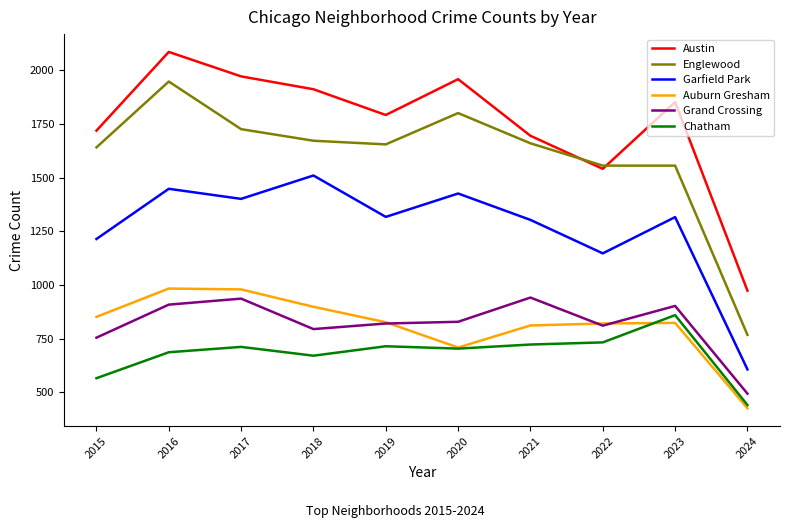

Is it true that Grand Crossing equals 902 at 2023?

True